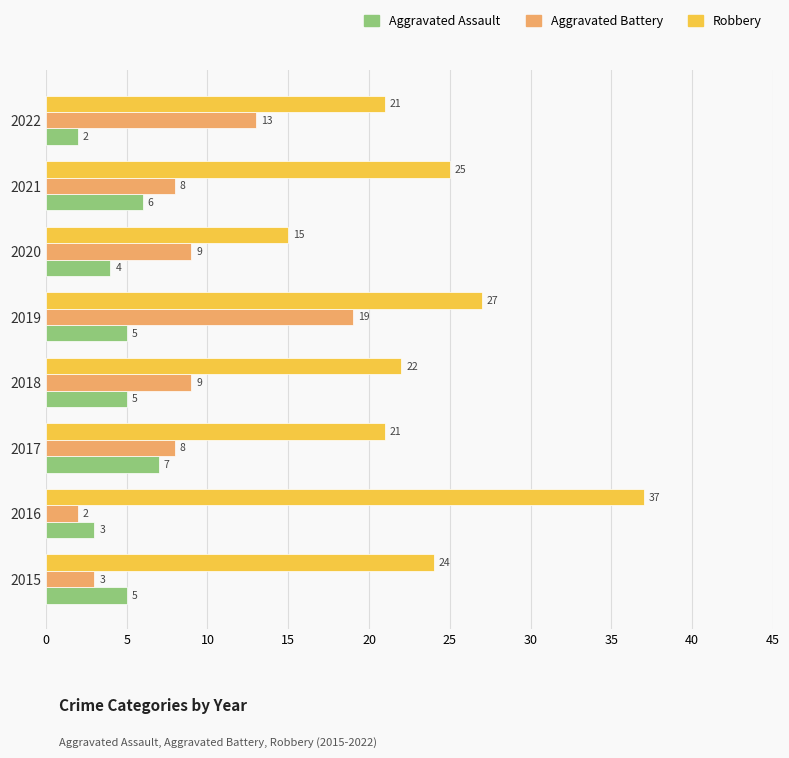

The value of Robbery at 2017 is 21. True or false?

True